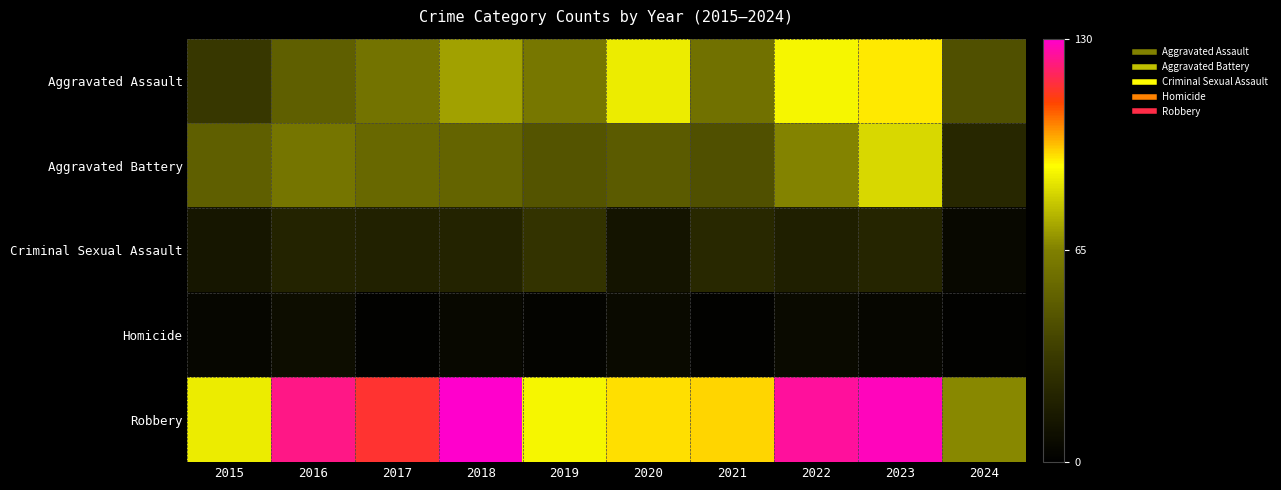

What is the minimum value shown in the chart?

2